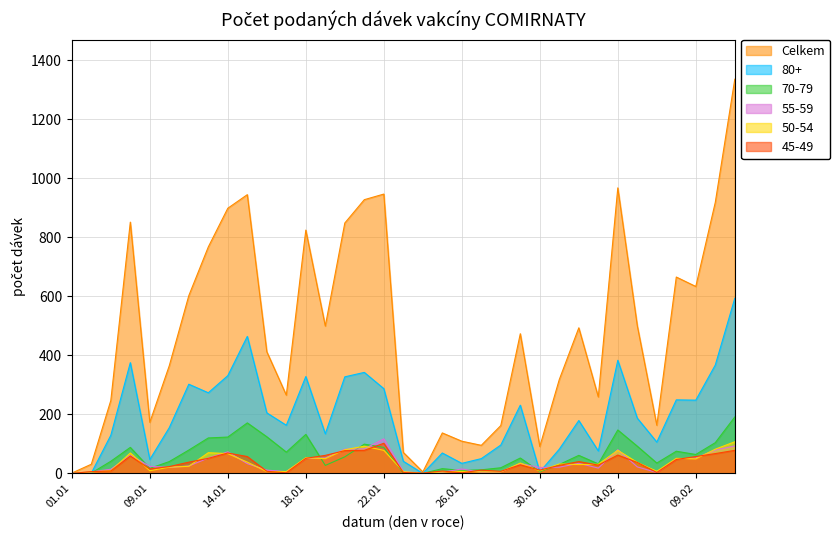

Which series changed the most between 22.01 and 09.02?

Celkem